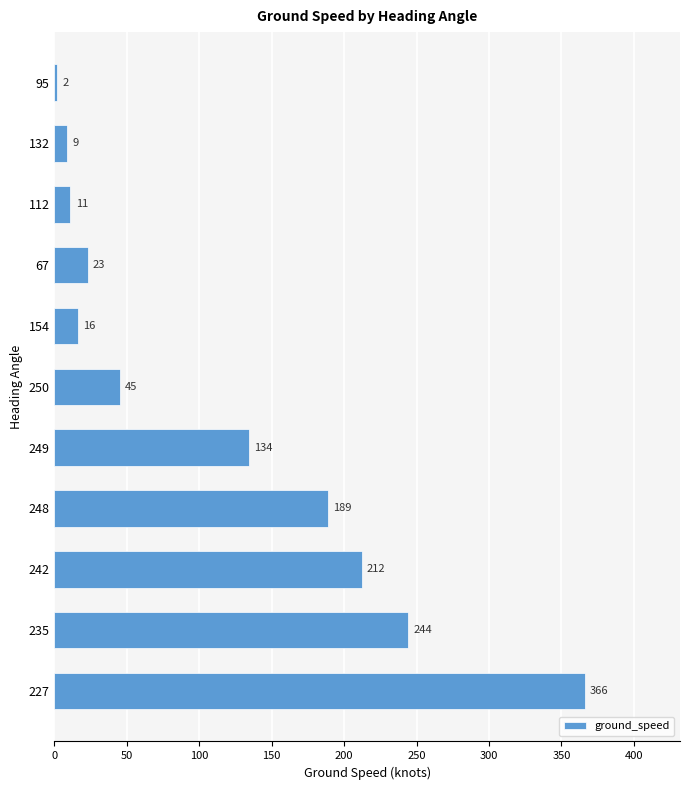

What is the ratio of the value at 248 to the value at 235?

0.8